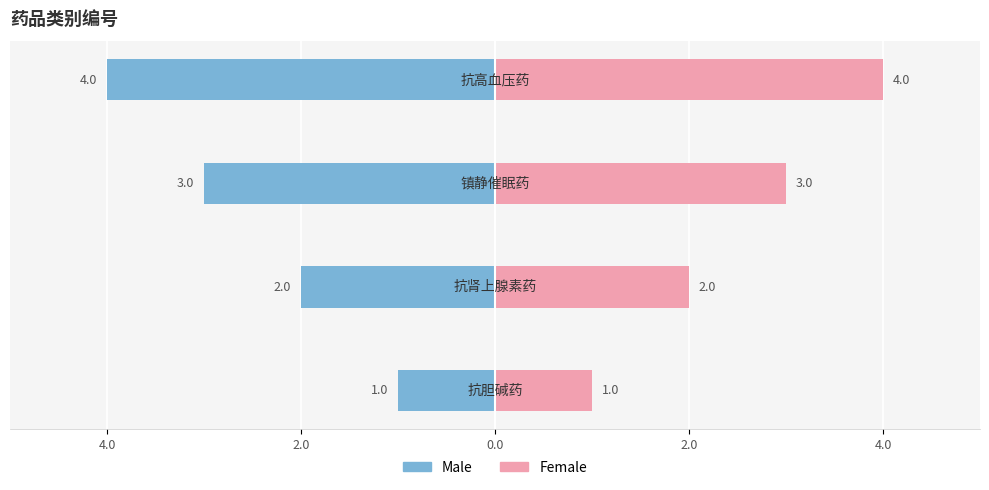

Between 2.0 and 2.0, which series saw the biggest shift?

Male